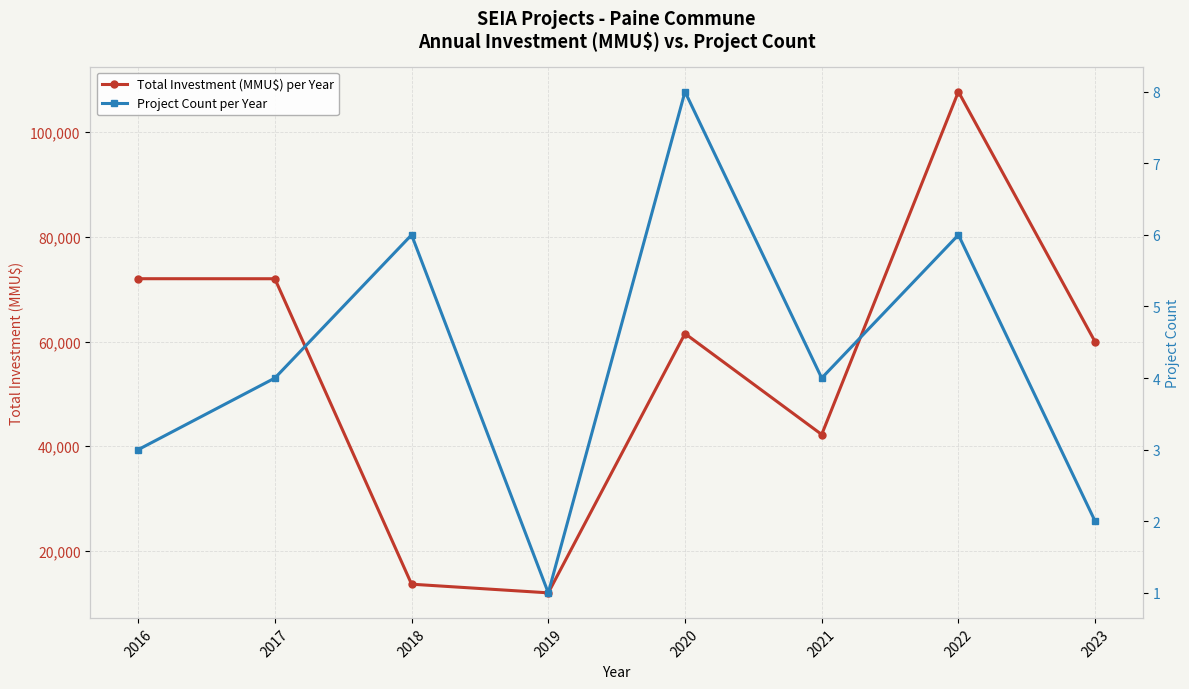

What are all the series names shown in the legend?

Total Investment (MMU$) per Year, Project Count per Year